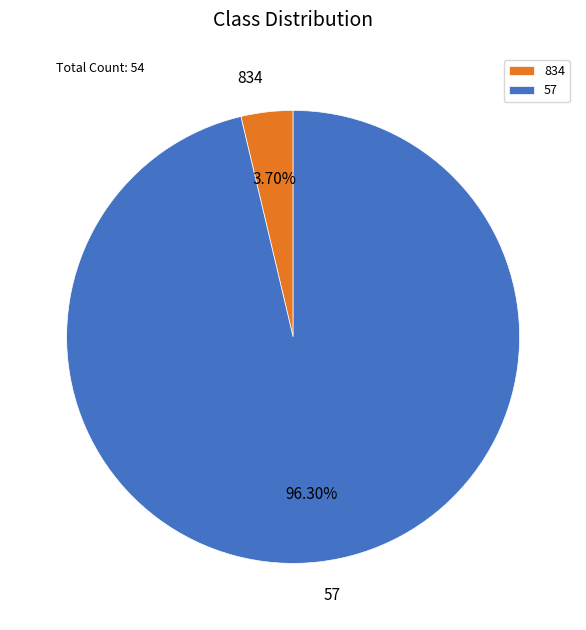

True or false: 57 accounts for 83% of the total.

False